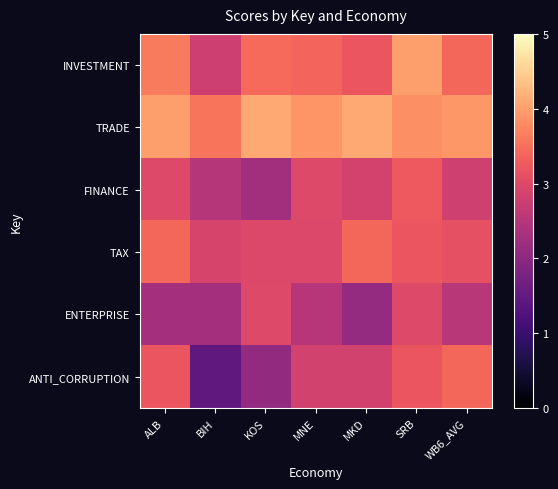

Which series has the largest range (max minus min)?

ANTI_CORRUPTION